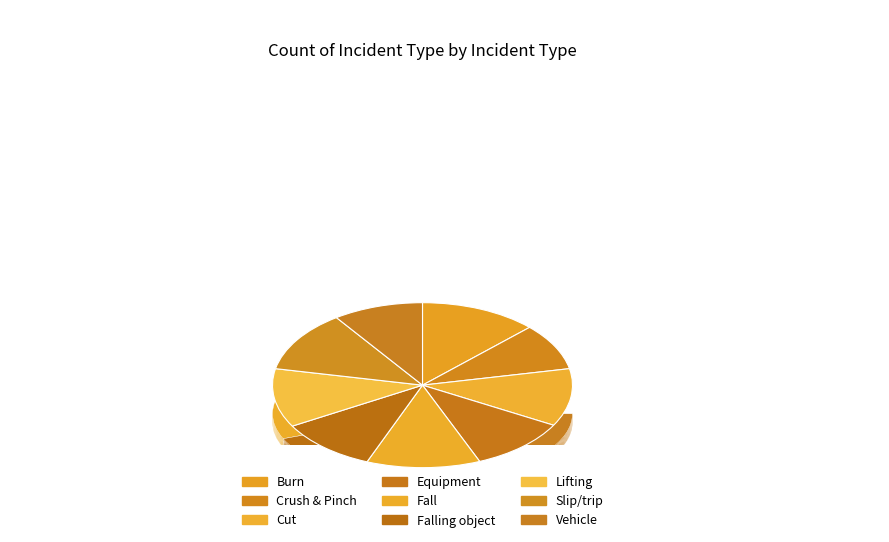

To the nearest percent, what is the average slice percentage?

11%